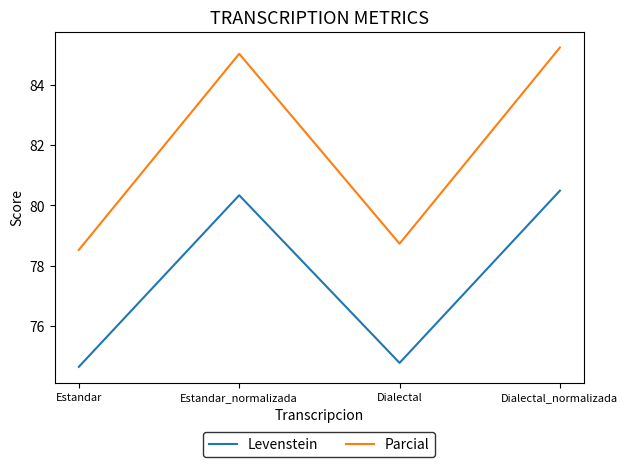

How many lines are shown in the chart?

2